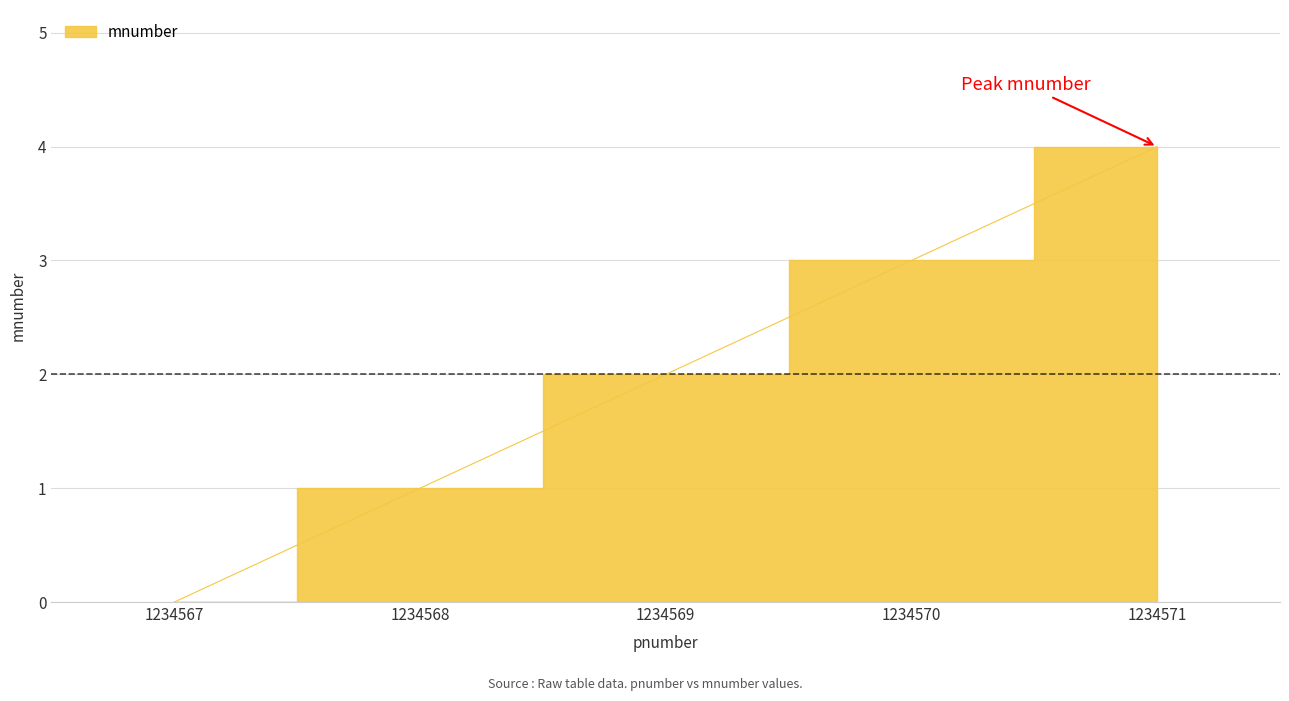

Reading left to right, extract all data points from this chart.

0	1	2	3	4